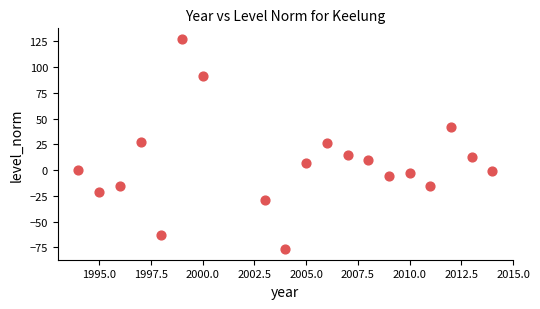

What is the range of Y values (max minus min)?

204.0